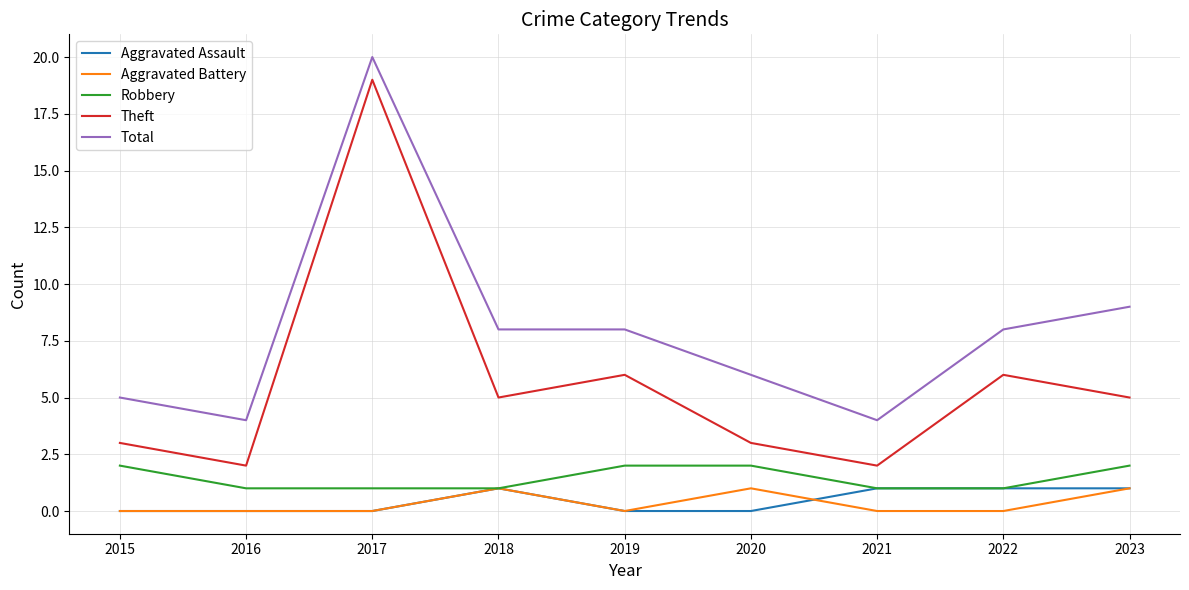

Reading left to right, transcribe all the data shown in this chart.

Aggravated Assault: 0	0	0	1	0	0	1	1	1
Aggravated Battery: 0	0	0	1	0	1	0	0	1
Robbery: 2	1	1	1	2	2	1	1	2
Theft: 3	2	19	5	6	3	2	6	5
Total: 5	4	20	8	8	6	4	8	9